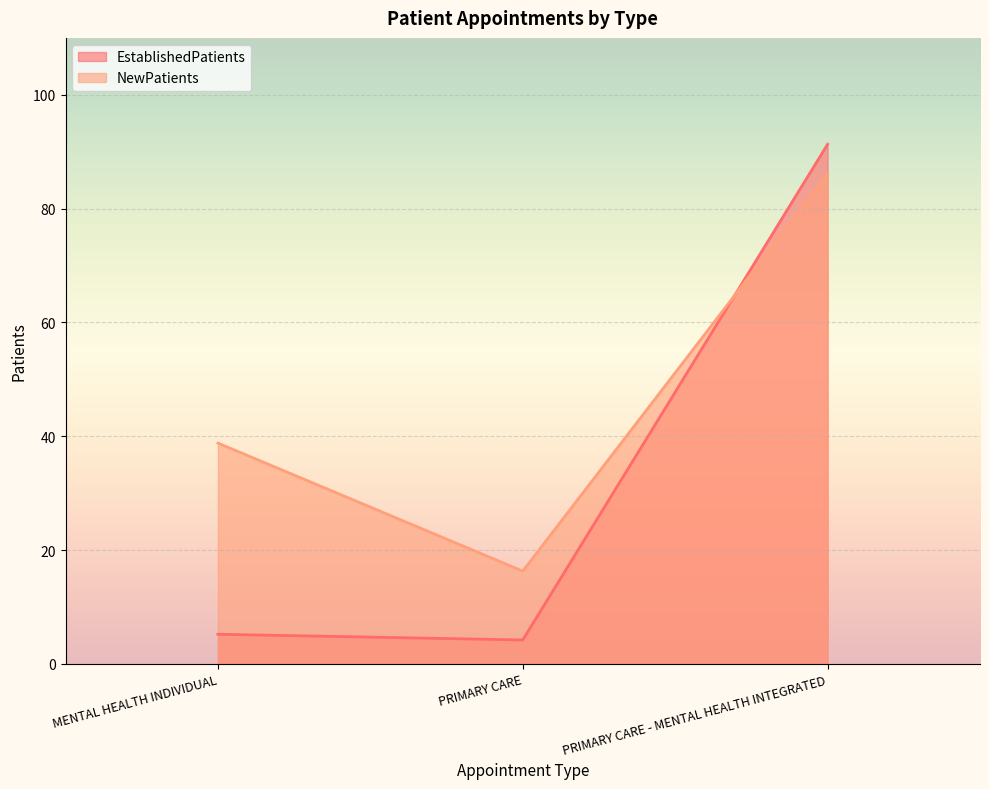

What is the label of the 3rd point from the left?

PRIMARY CARE - MENTAL HEALTH INTEGRATED